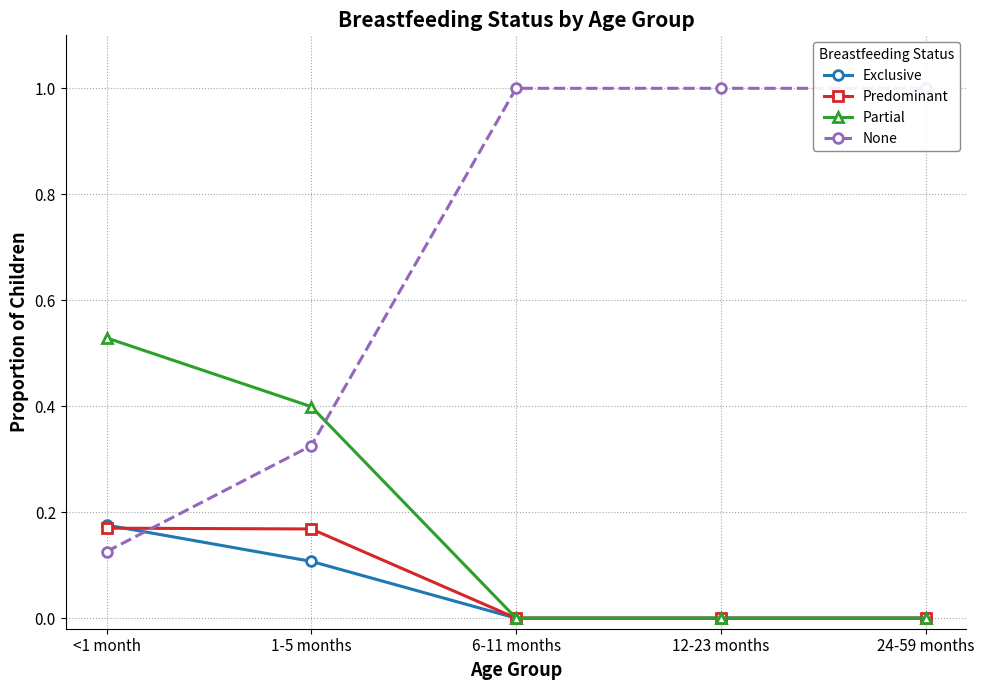

Read the None value at <1 month.

0.1